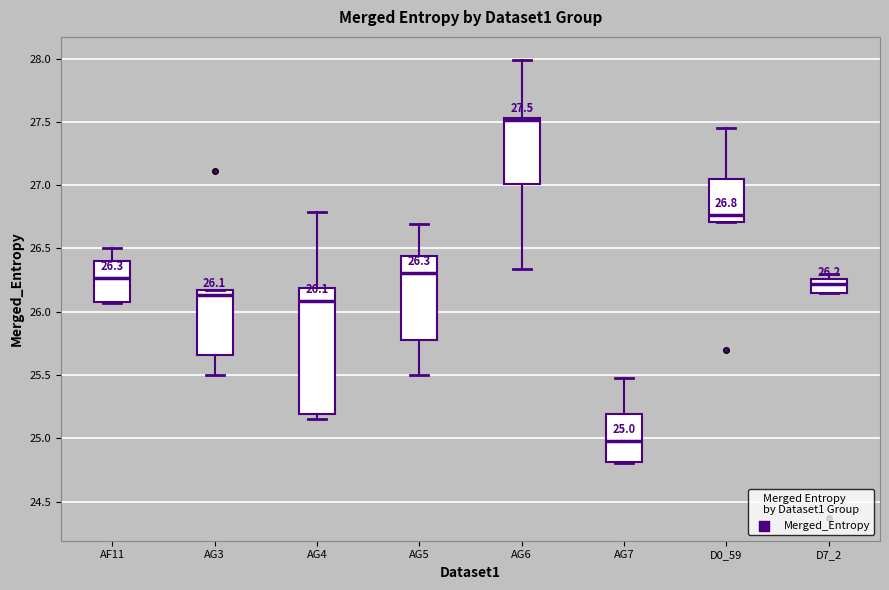

Which box's median line is the lowest?

AG7